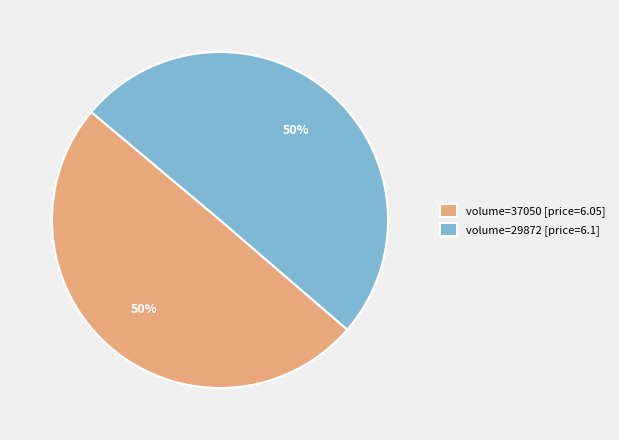

True or false: volume=37050 [price=6.05] accounts for 56% of the total.

False